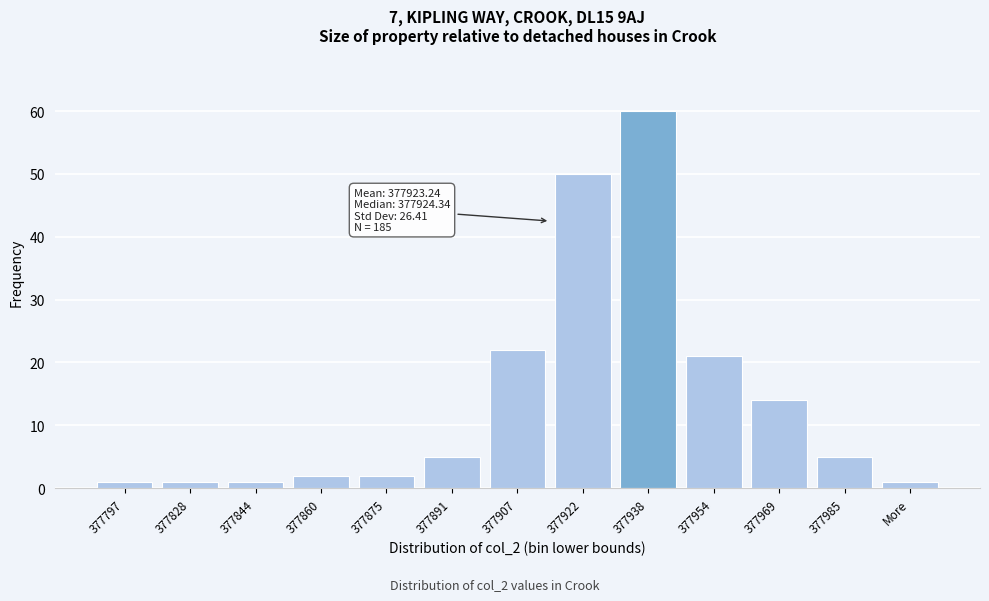

Reading left to right, what are all the values shown in this chart?

377797=1	377828=1	377844=1	377860=2	377875=2	377891=5	377907=22	377922=50	377938=60	377954=21	377969=14	377985=5	More=1